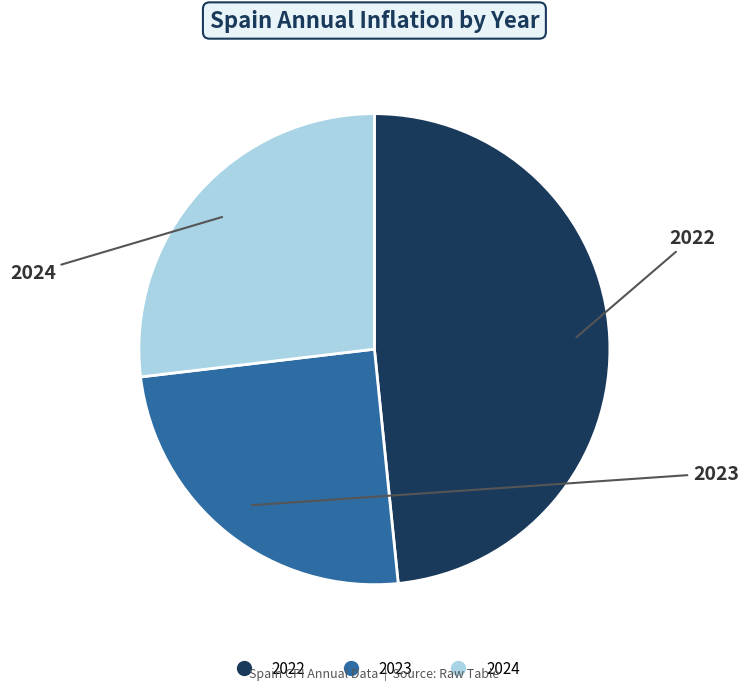

How many segments does this pie chart have?

3